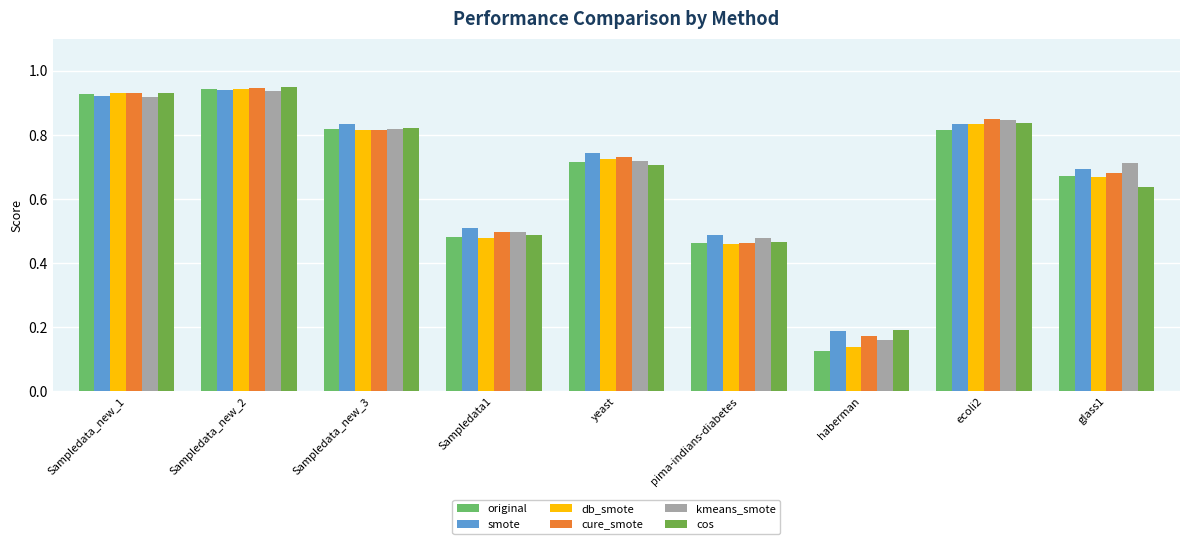

The cos series shows 0.8 at ecoli2. True or false?

True